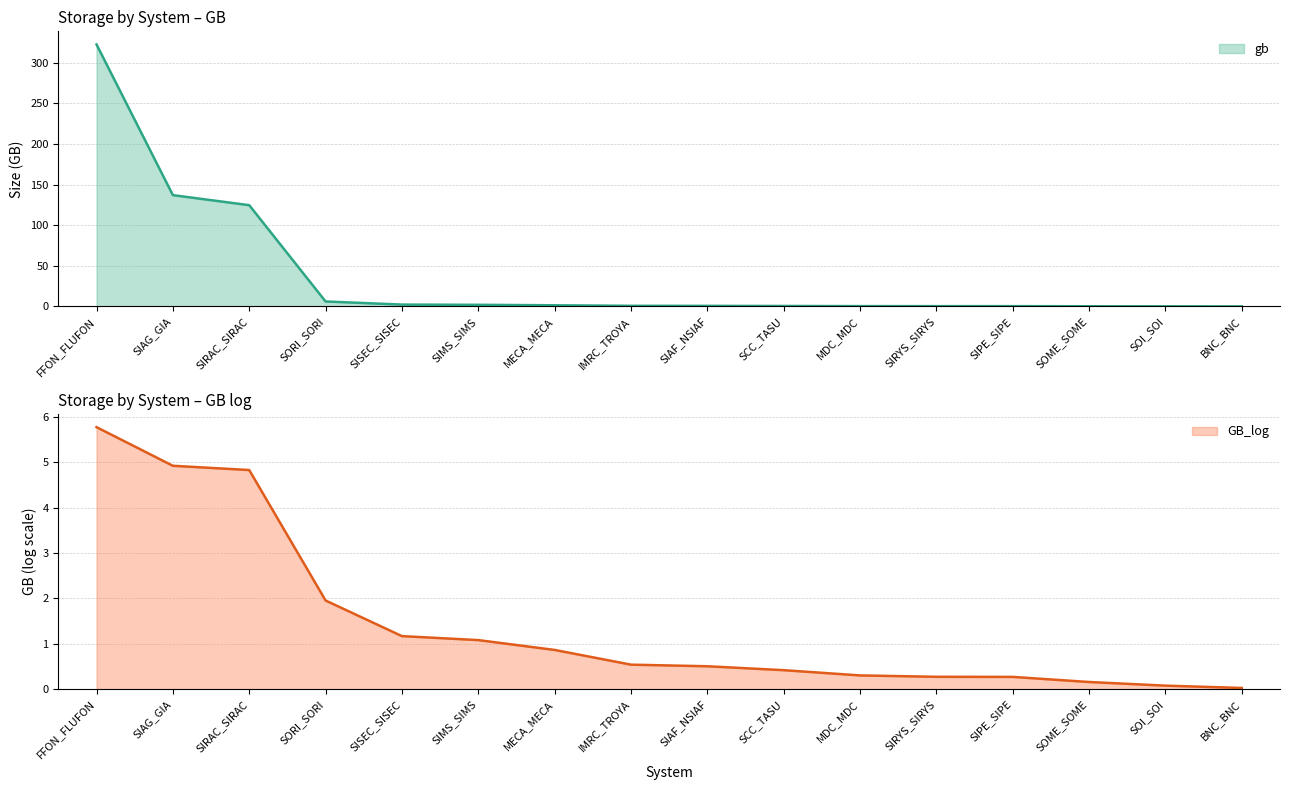

What value does the gb series have at SIMS_SIMS?

1.9